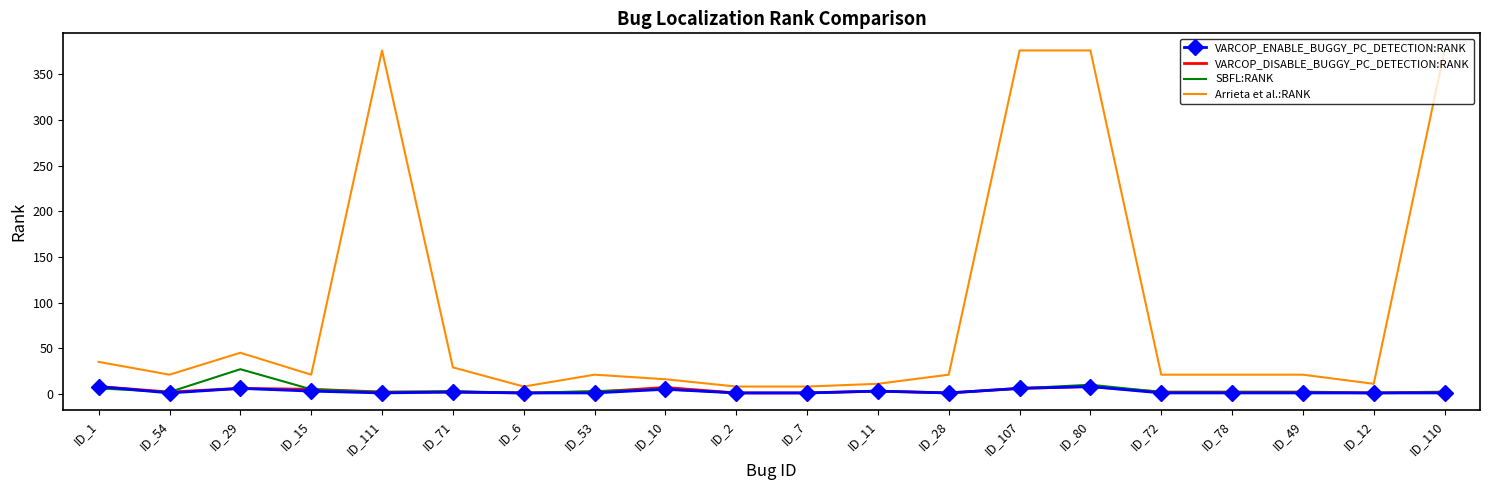

Which series has the largest total across all categories?

Arrieta et al.:RANK